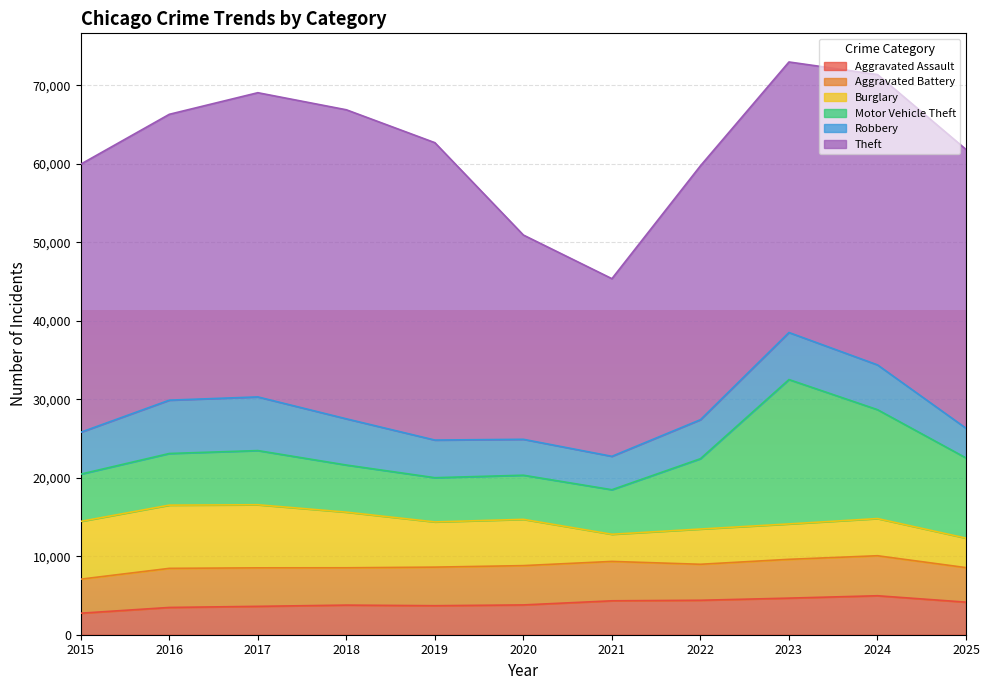

What is the maximum value for Aggravated Assault?

4967